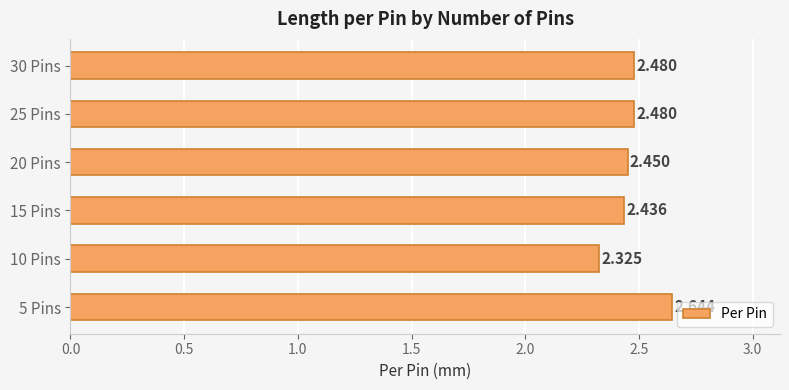

At which category does the chart reach its minimum across all series?

10 Pins